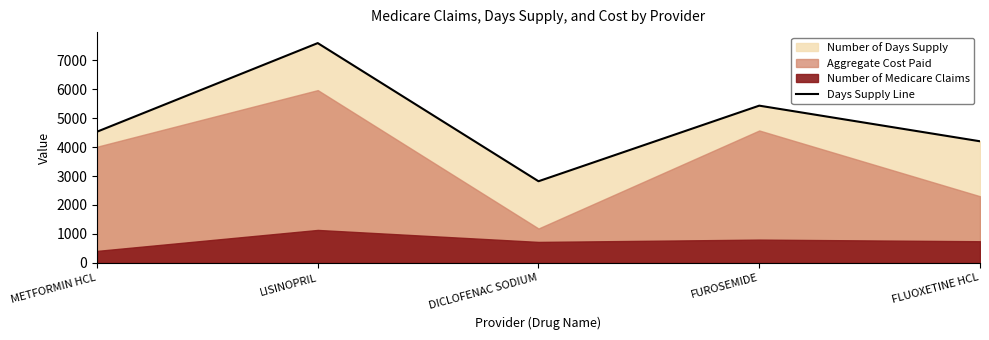

True or false: the data shows 7590 at LISINOPRIL.

True